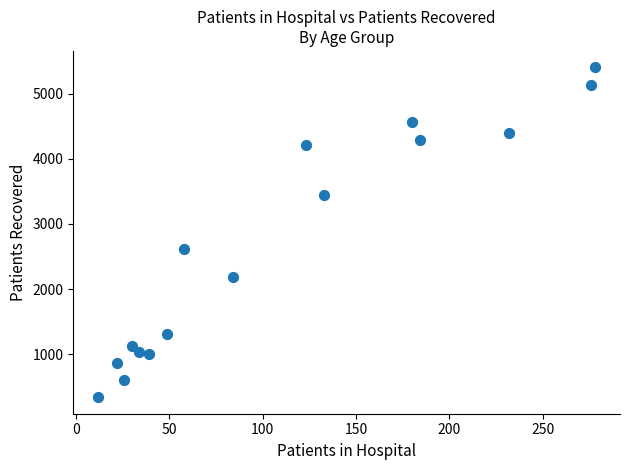

What Y value in the scatter plot is closest to 2872?

2611